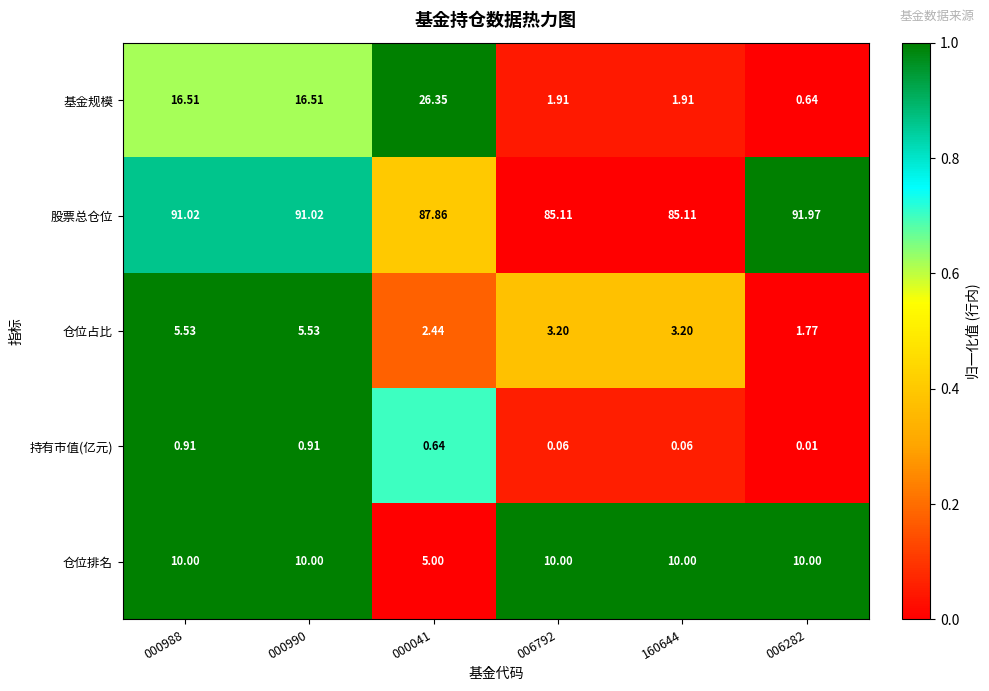

At how many categories does at least one series exceed 0?

6